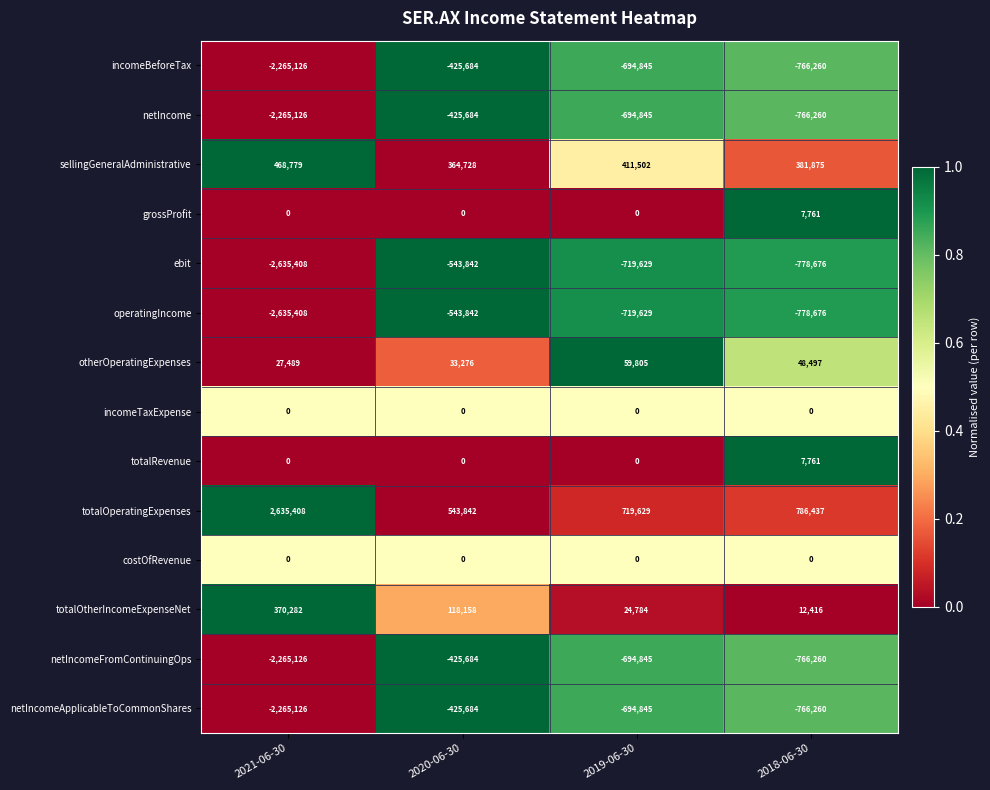

The incomeBeforeTax series shows -766260 at 2018-06-30. True or false?

True